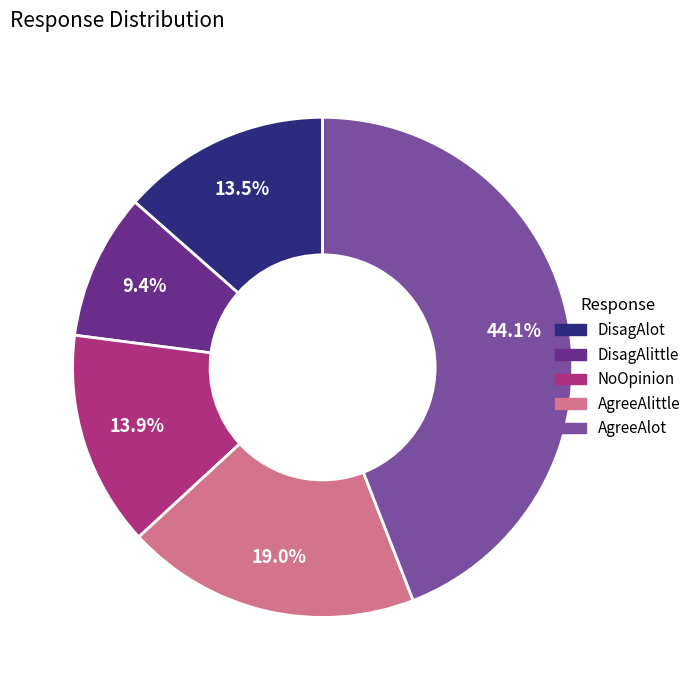

To the nearest percent, what percentage of the pie is DisagAlittle?

9%